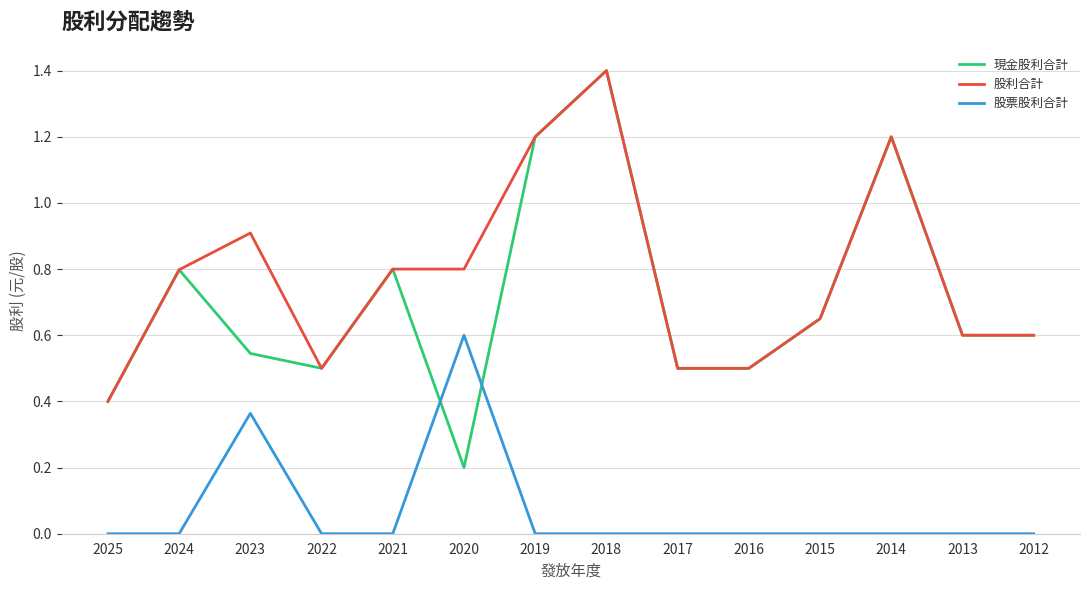

At how many categories does at least one series exceed 0?

14